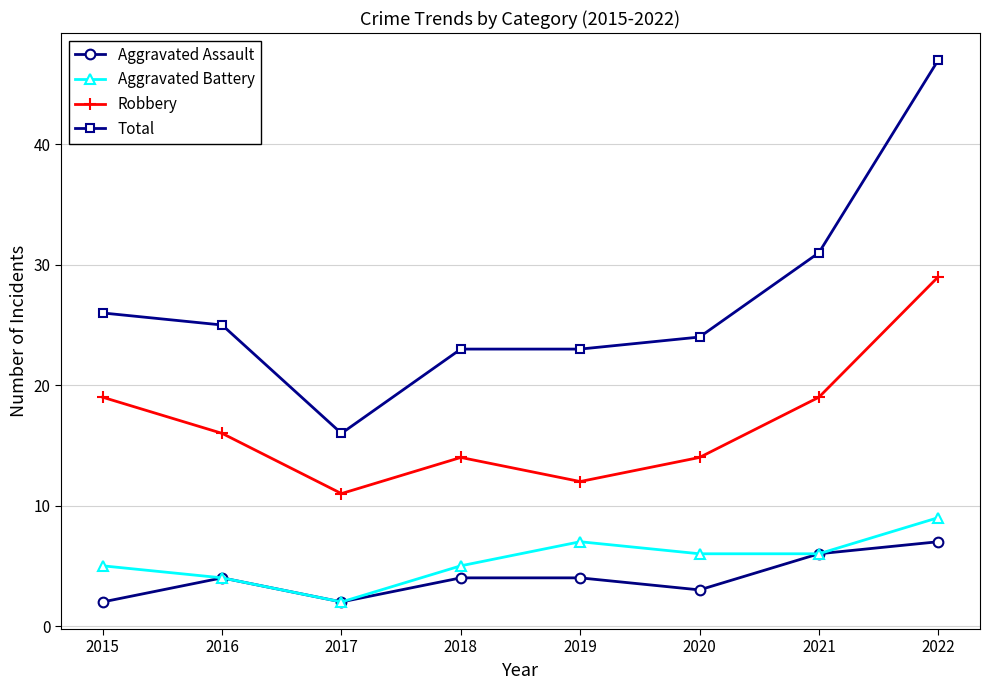

What is the minimum value for Aggravated Battery?

2